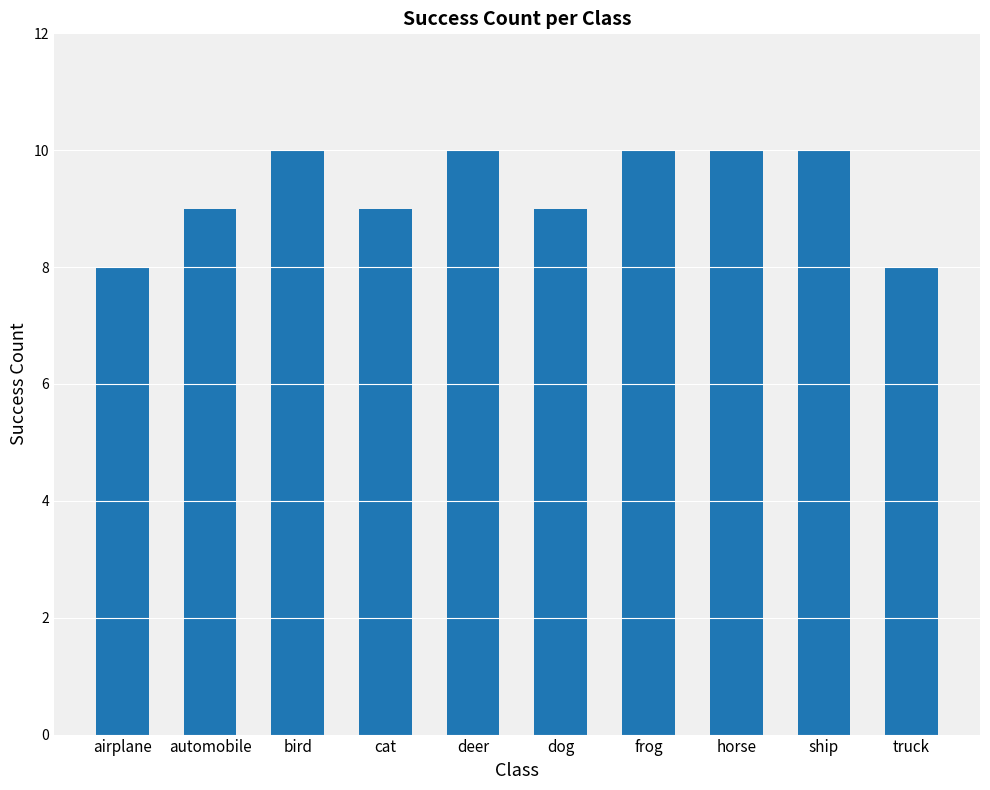

What is the minimum value shown in the chart?

8